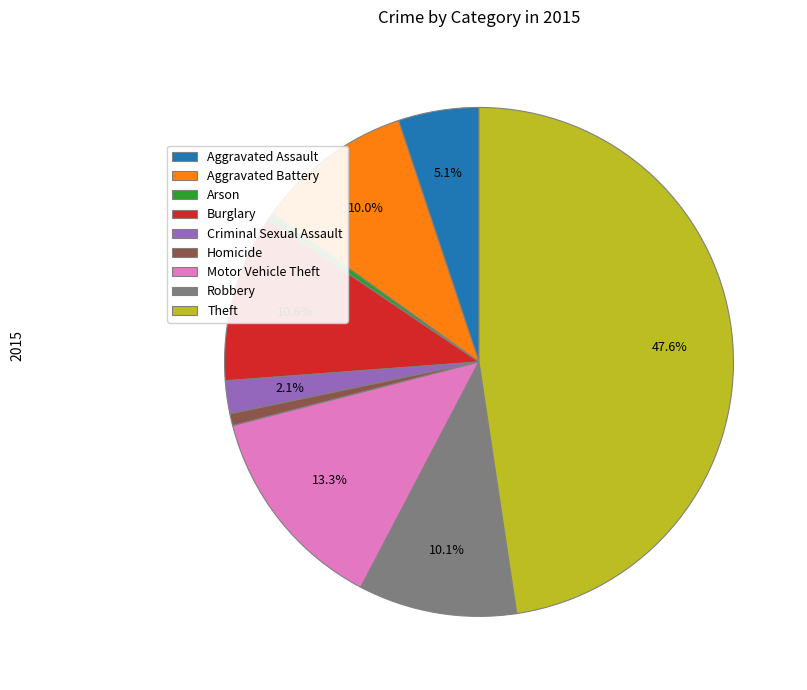

To the nearest percent, what is the combined percentage of Robbery and Theft?

58%